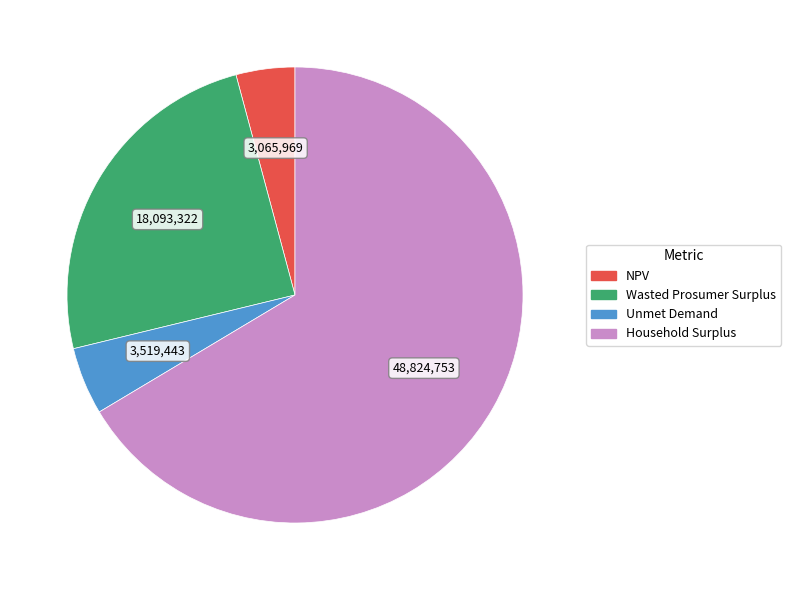

Which slice is the smallest?

NPV